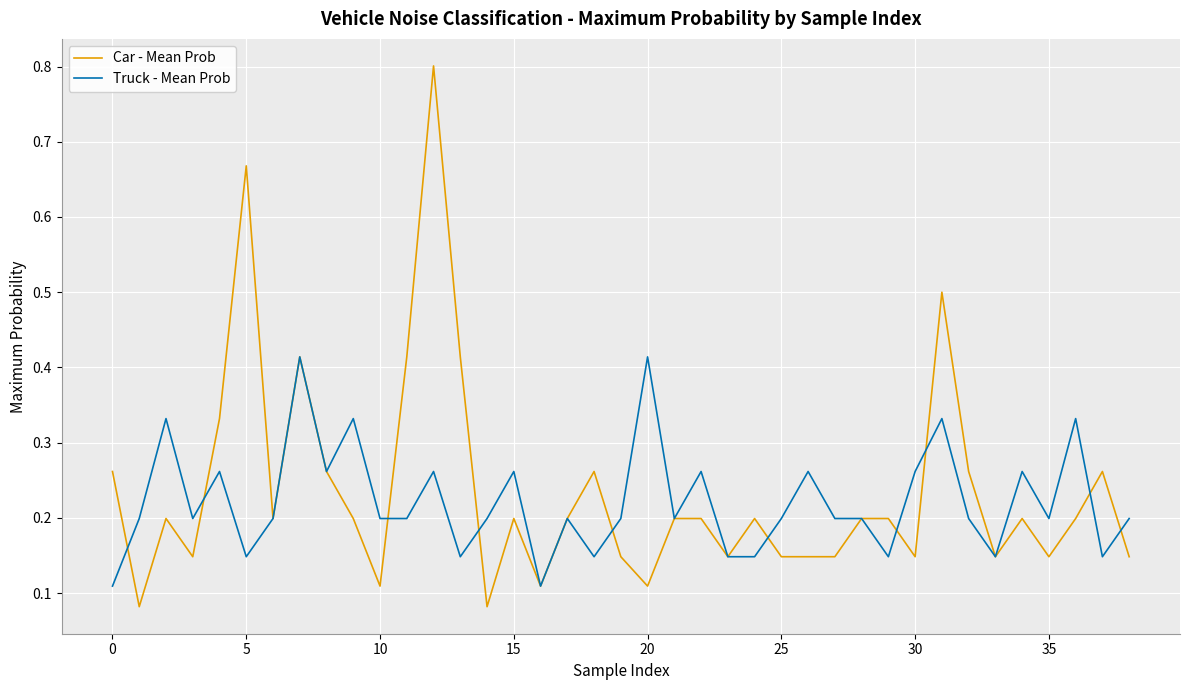

Which series has the largest range (max minus min)?

Car - Mean Prob